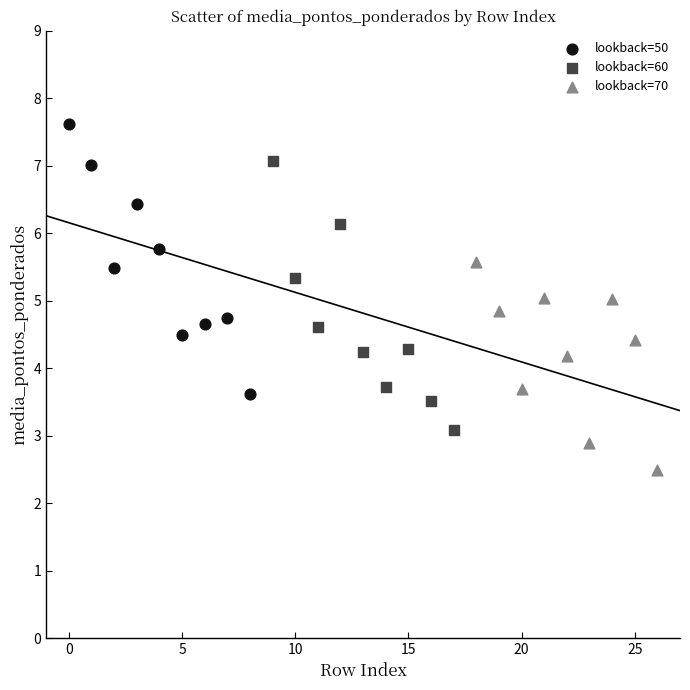

Which series contains the lowest Y value?

lookback=70